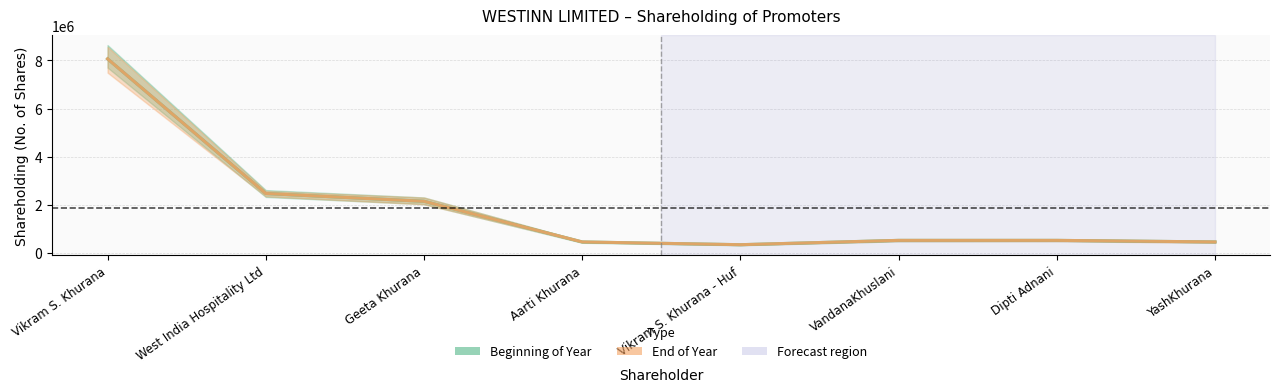

Which category has the lowest value across all series?

Vikram S. Khurana - Huf